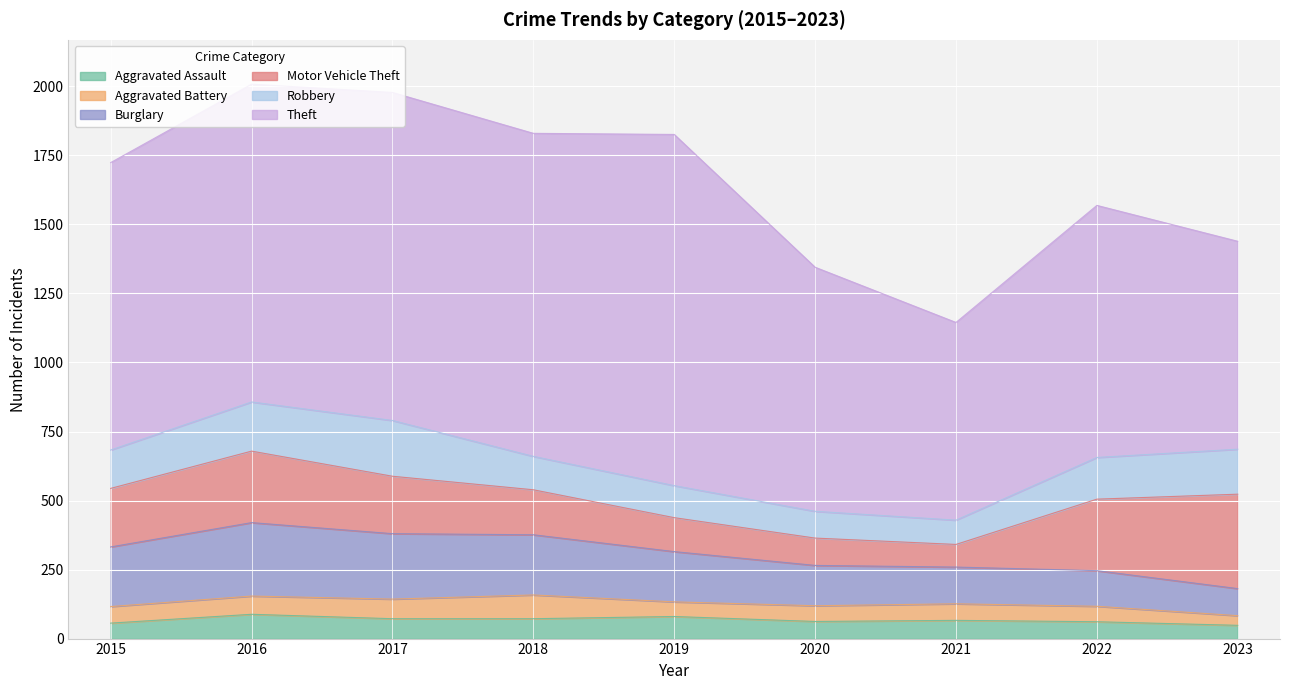

What is the greatest value displayed?

1272